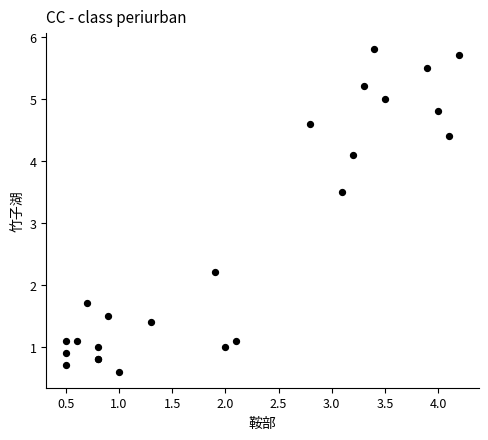

What Y value in the scatter plot is closest to 3?

3.5